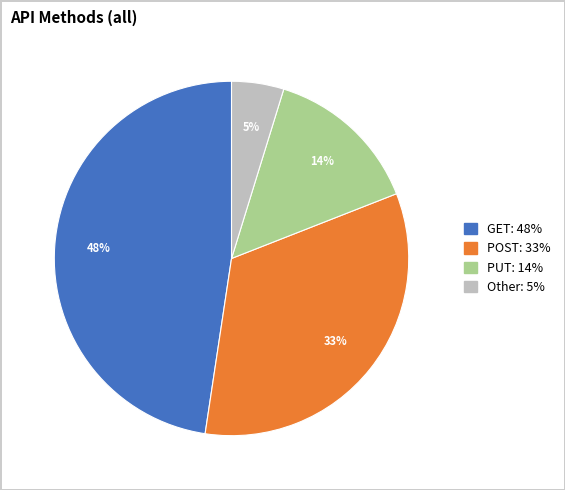

Does GET account for over 50% of the chart?

No